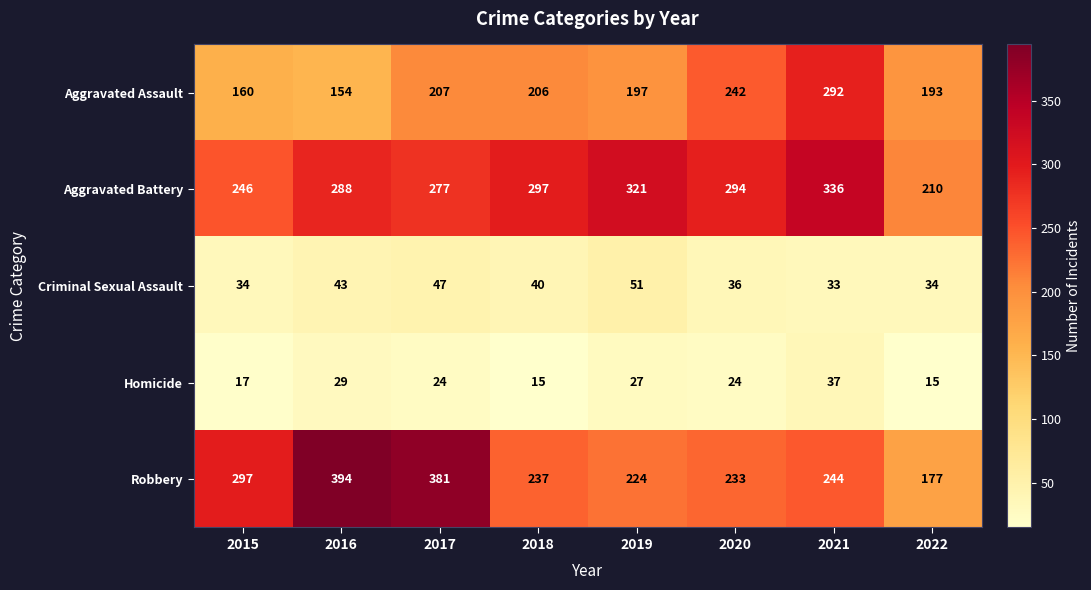

Is it true that Aggravated Battery equals 277 at 2017?

True